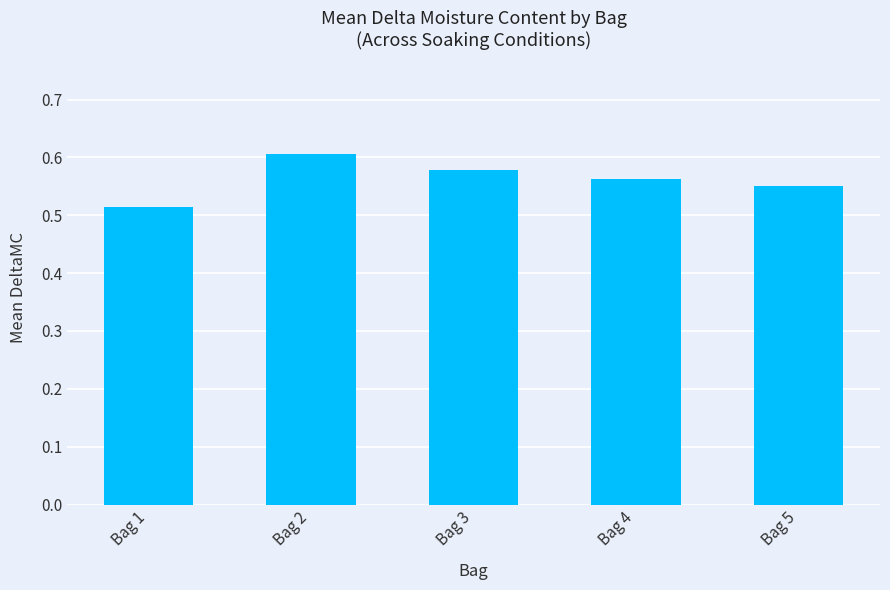

What is the sum of all values?

2.8